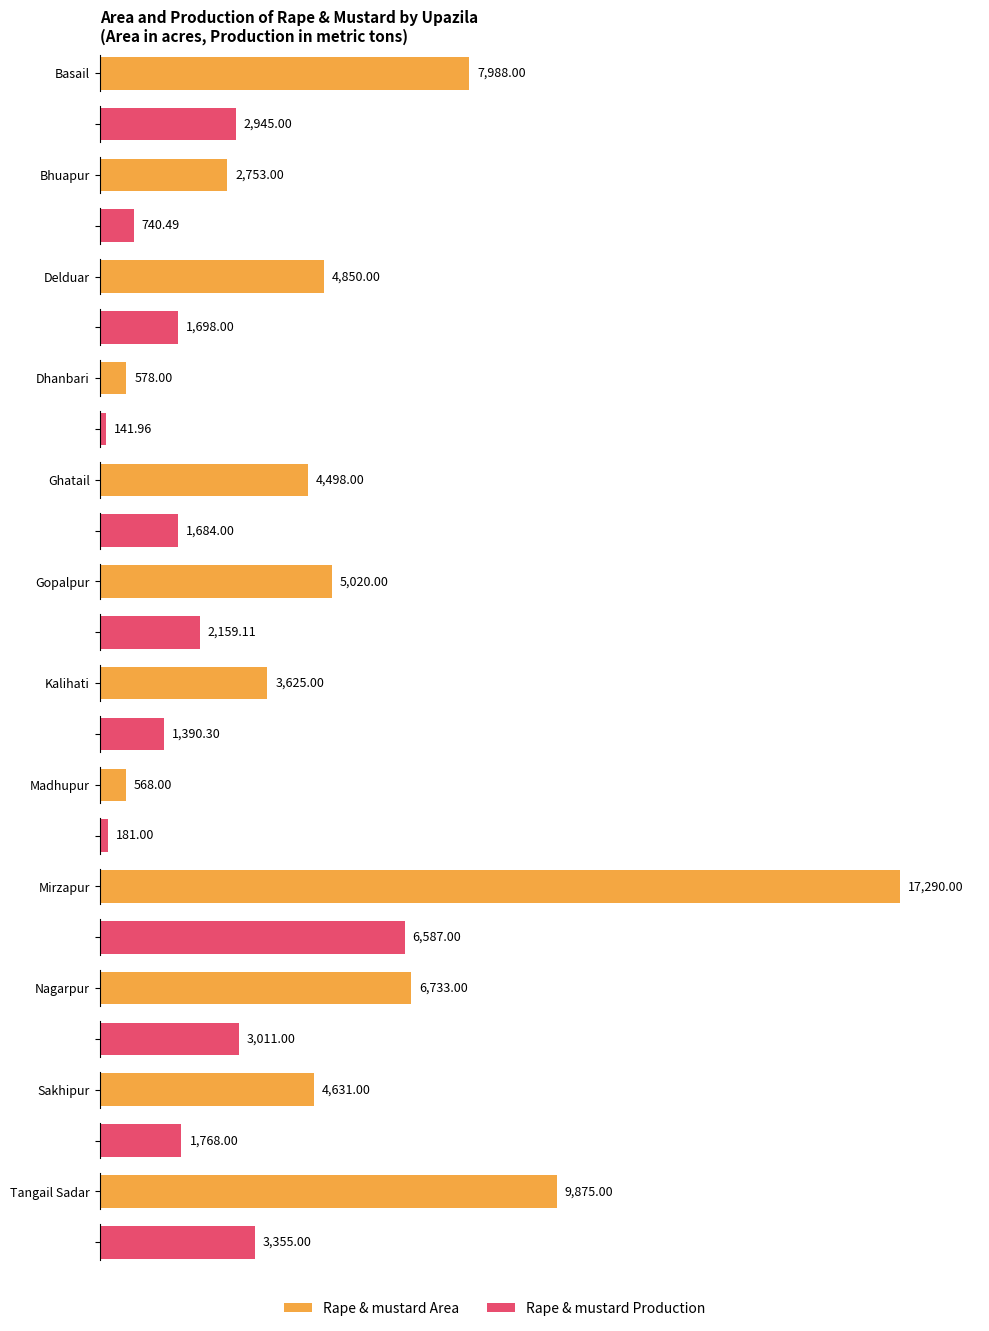

What is the difference between the second highest and minimum values in the Rape & mustard Production series?

3213.0